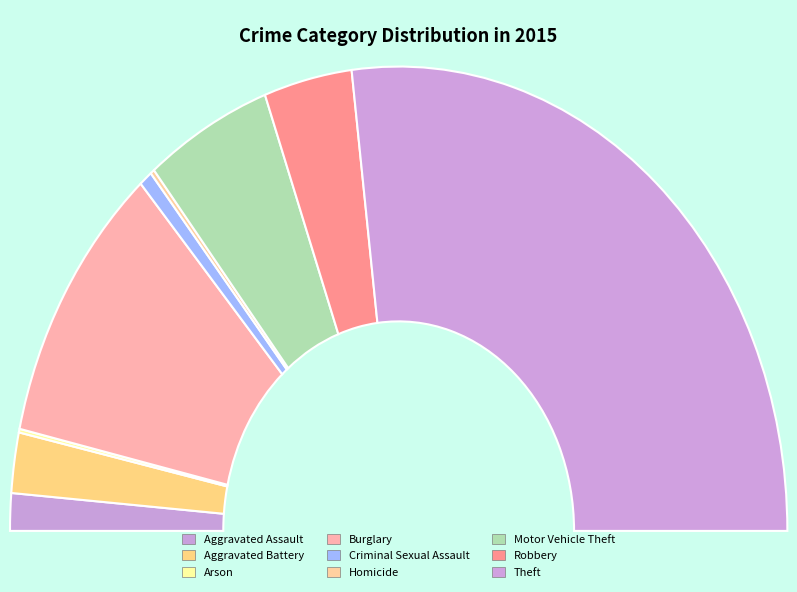

Which slice is the smallest?

Arson